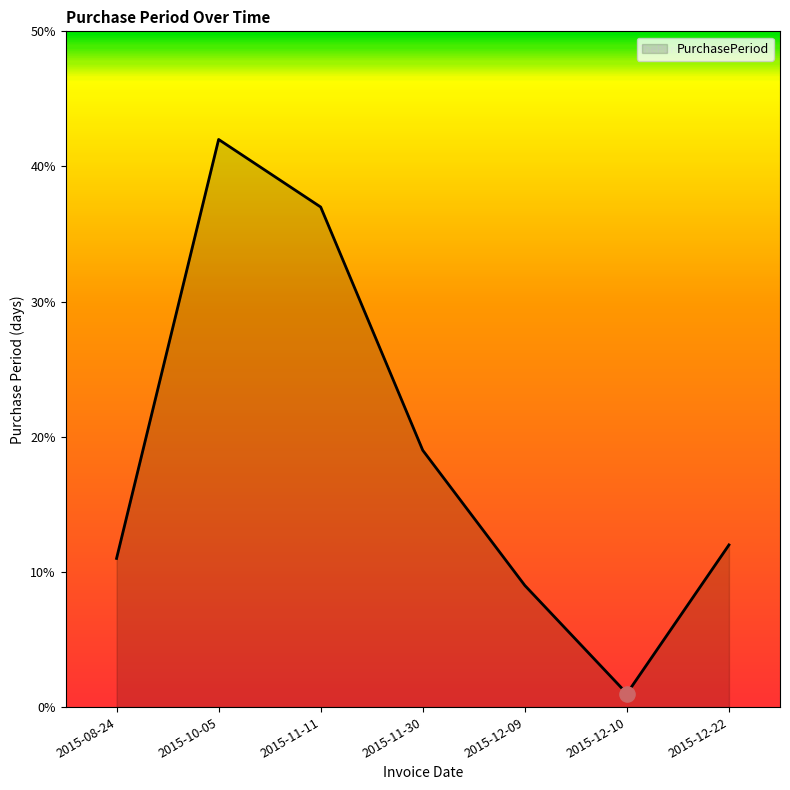

Between 2015-11-30 and 2015-12-09, which is larger?

2015-11-30